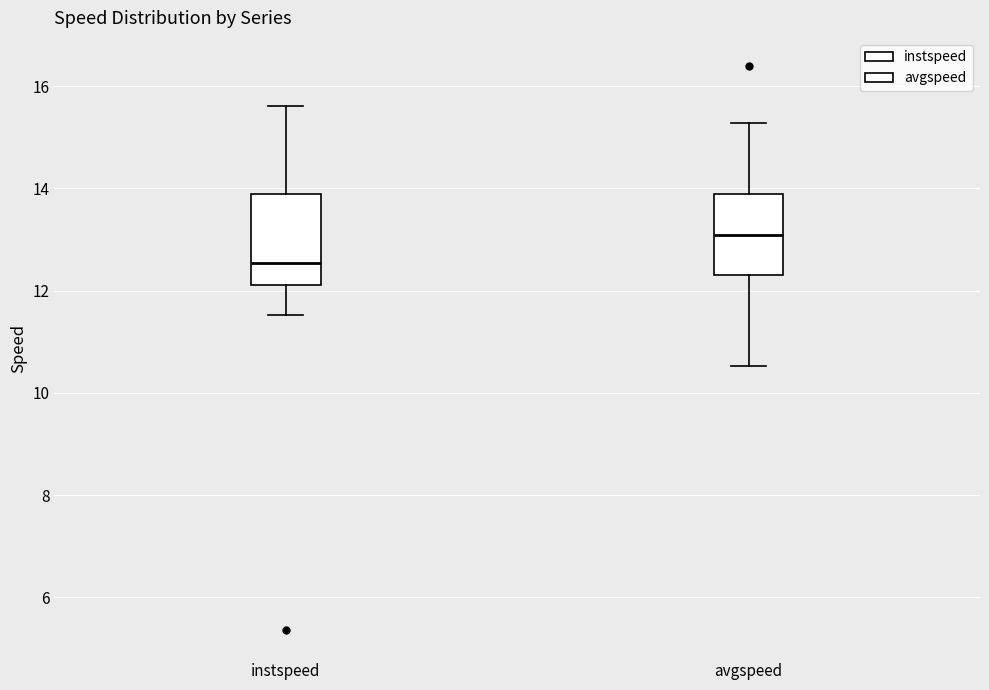

Reading left to right, read every box against the y-axis: the position of its median line, the range the box covers, and the ends of its whiskers. The values are not printed on the chart, so give them approximately, as read against the axis.

instspeed: median 12.6, box 12.2 to 13.8, whiskers 11.6 to 15.6
avgspeed: median 13.0, box 12.4 to 13.8, whiskers 10.6 to 15.2